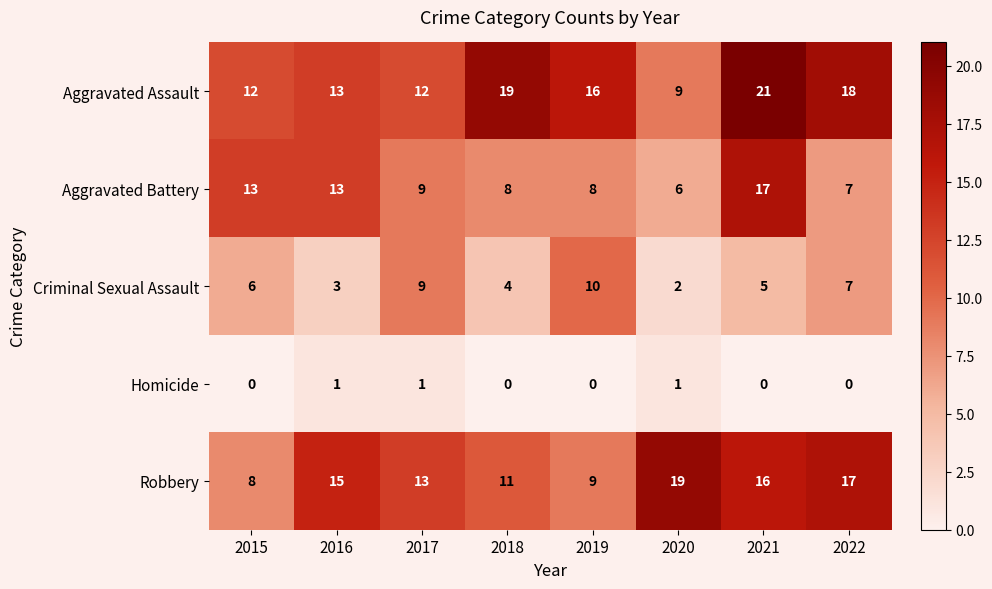

What is the spread (max minus min) of values at 2019?

16